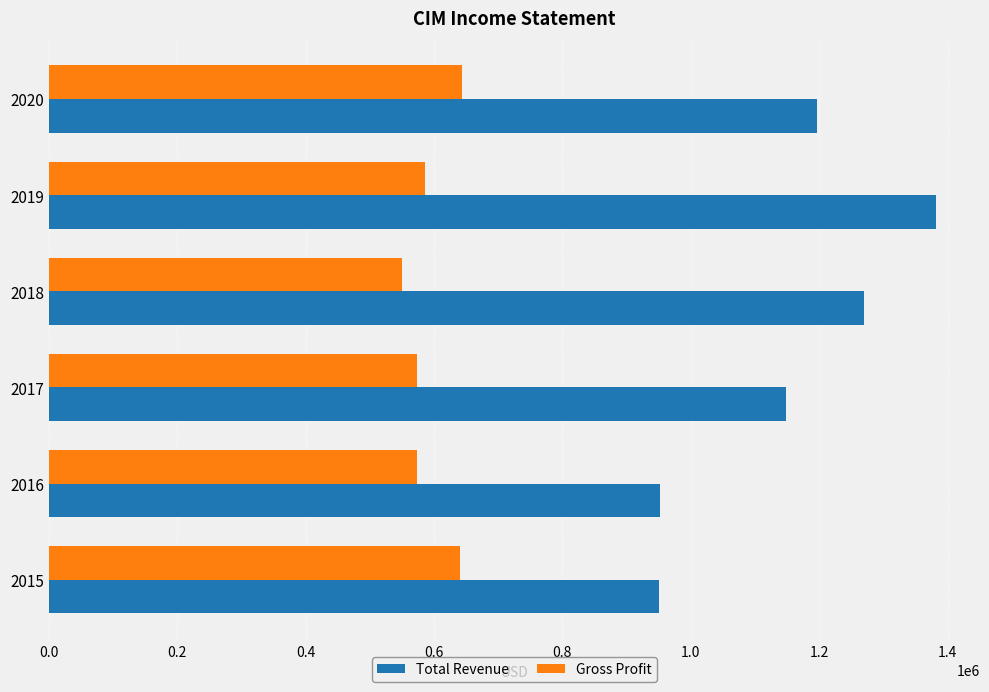

At how many categories does at least one series exceed 1178691?

3